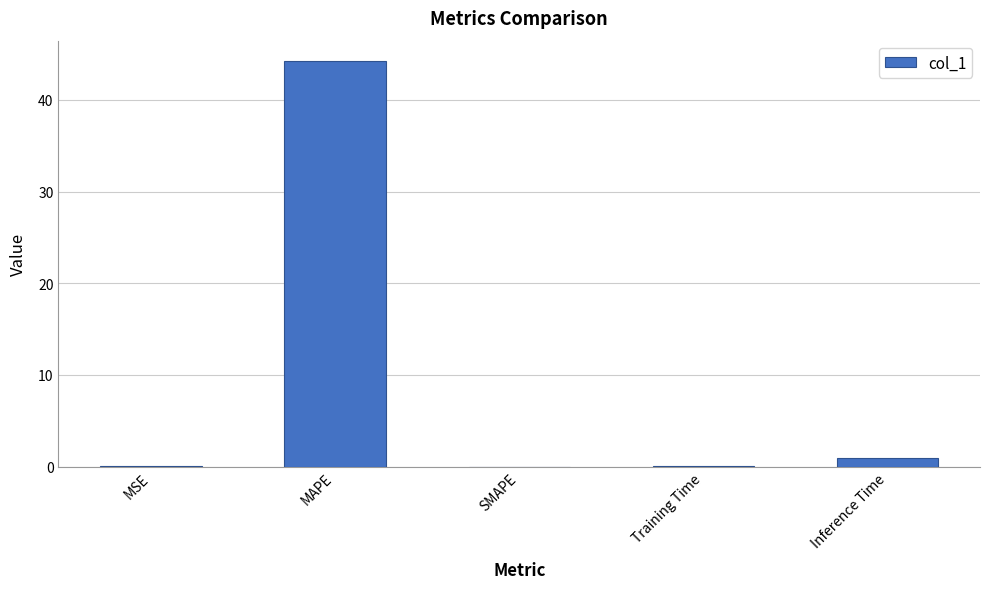

Between MAPE and SMAPE, which is larger?

MAPE